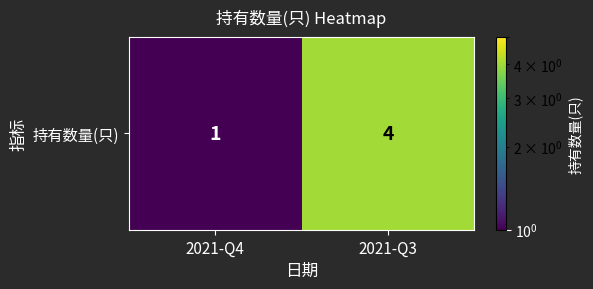

What is the maximum value shown in the chart?

4